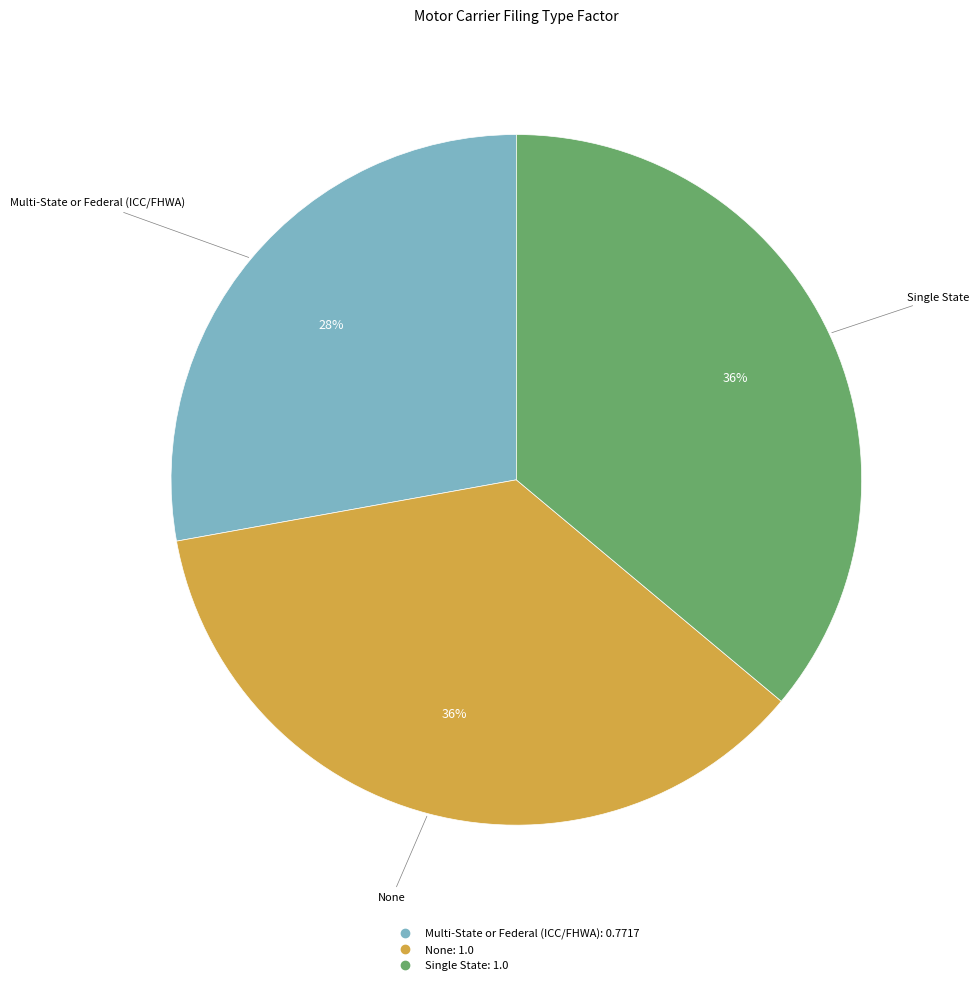

Which category has the smallest portion of the pie?

Multi-State or Federal (ICC/FHWA)